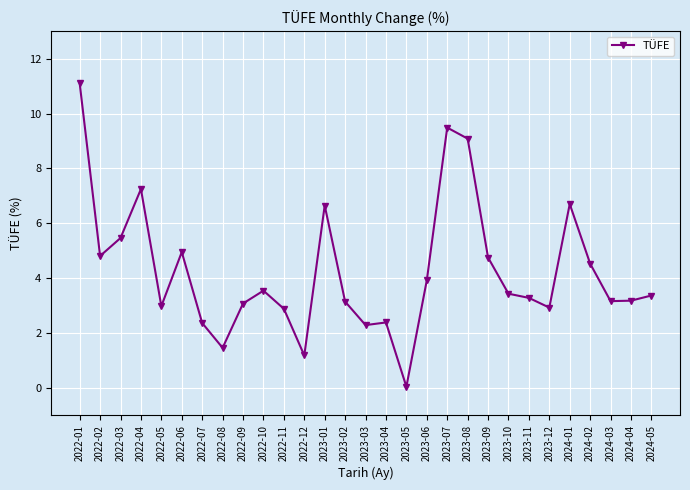

What is the sum of the values at 2023-05 and 2023-11?

3.3